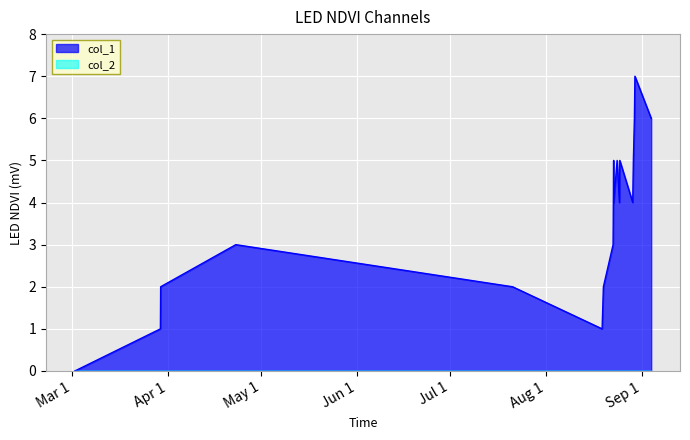

Reading right to left, what are all the values shown in this chart?

6	7	6	5	4	5	4	5	4	5	4	3	2	1	2	3	2	1	0